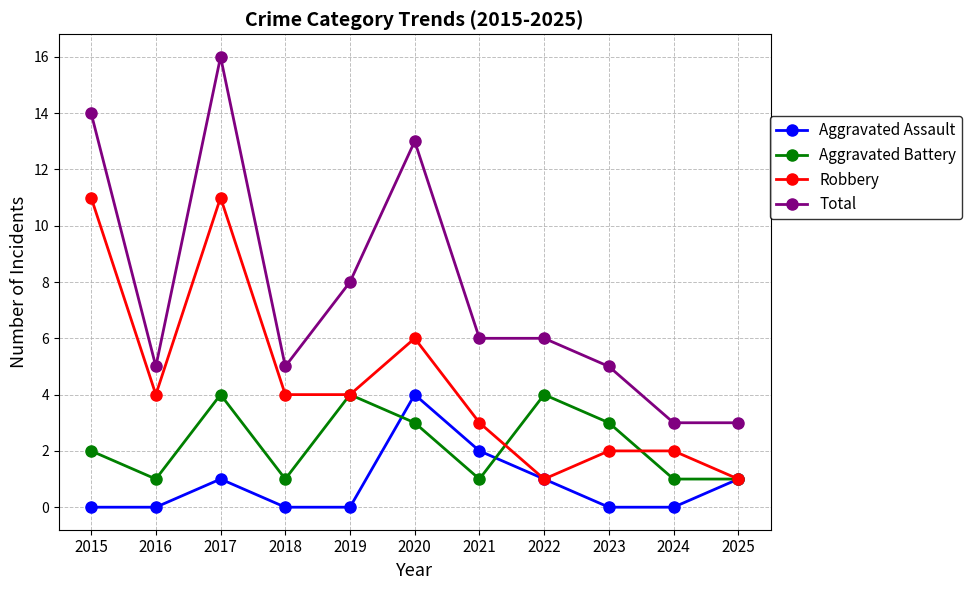

True or false: Total and Aggravated Assault cross at least once.

False